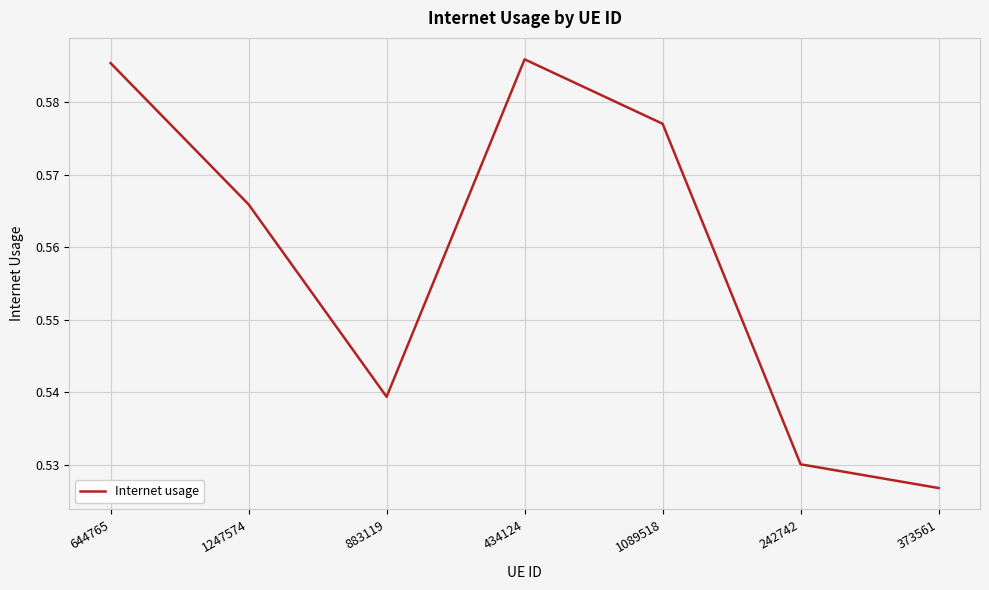

List the labels in order of value, largest first.

434124, 644765, 1089518, 1247574, 883119, 242742, 373561